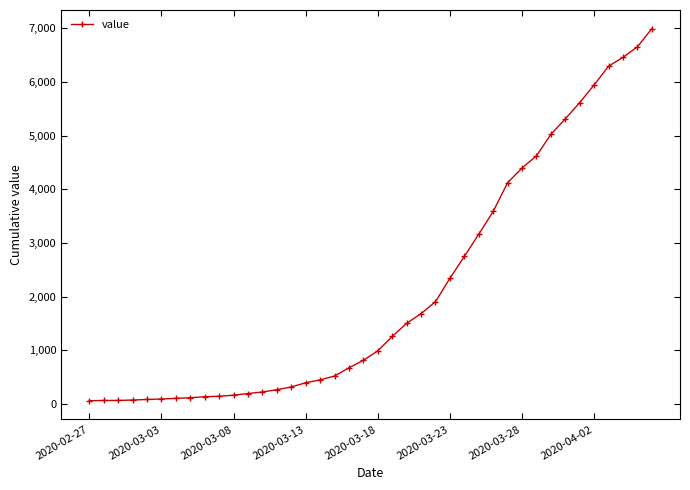

What is the difference between the second highest and second lowest values?

6589